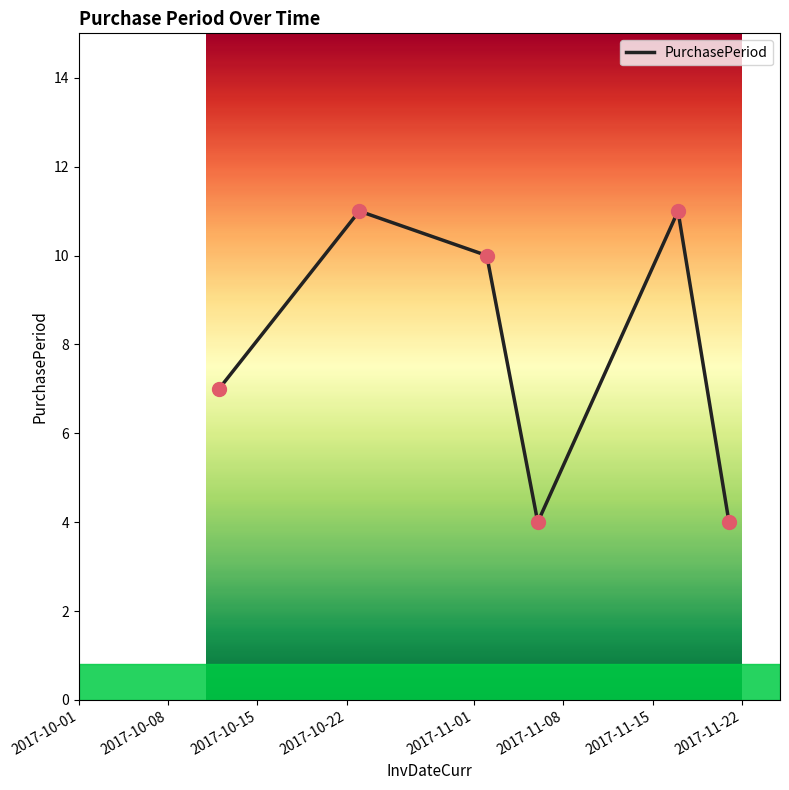

How many interior local valleys (lower than both neighbors) does the data have?

1